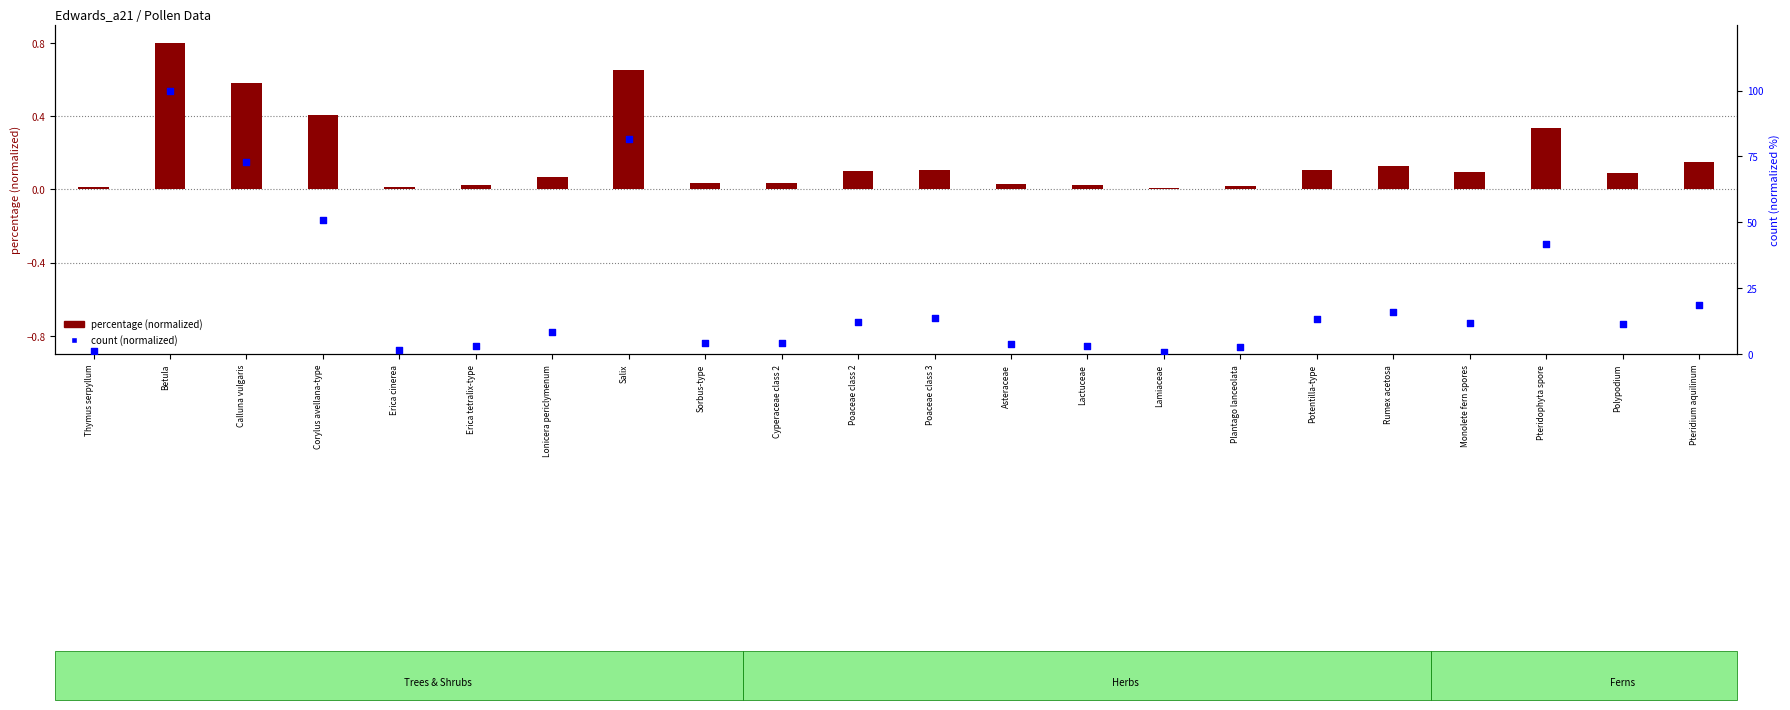

Which has a higher value, Corylus avellana-type or Asteraceae?

Corylus avellana-type